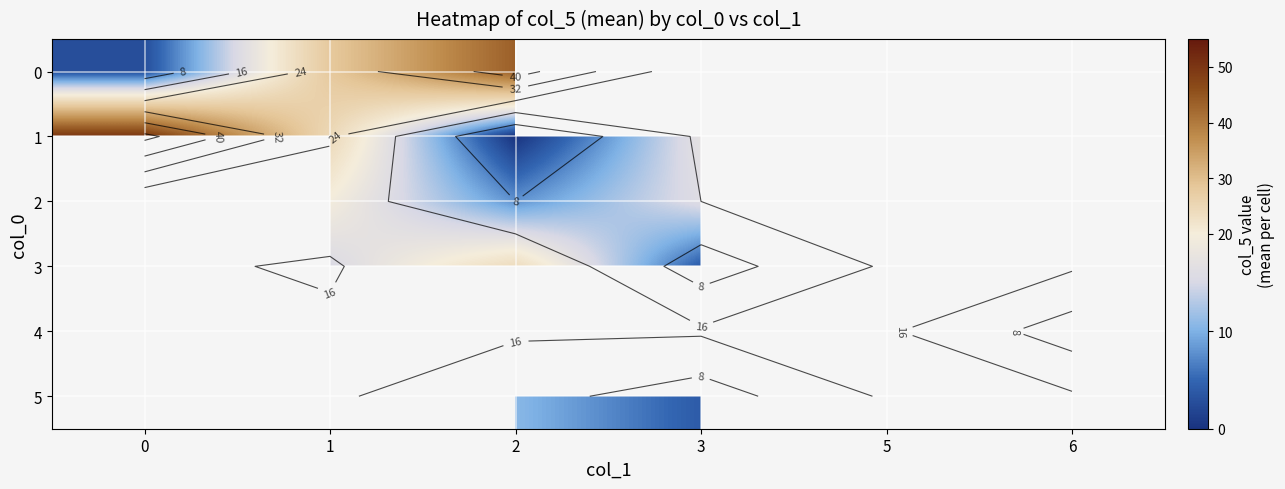

What is the difference between the maximum and minimum values in the 0 series?

40.7